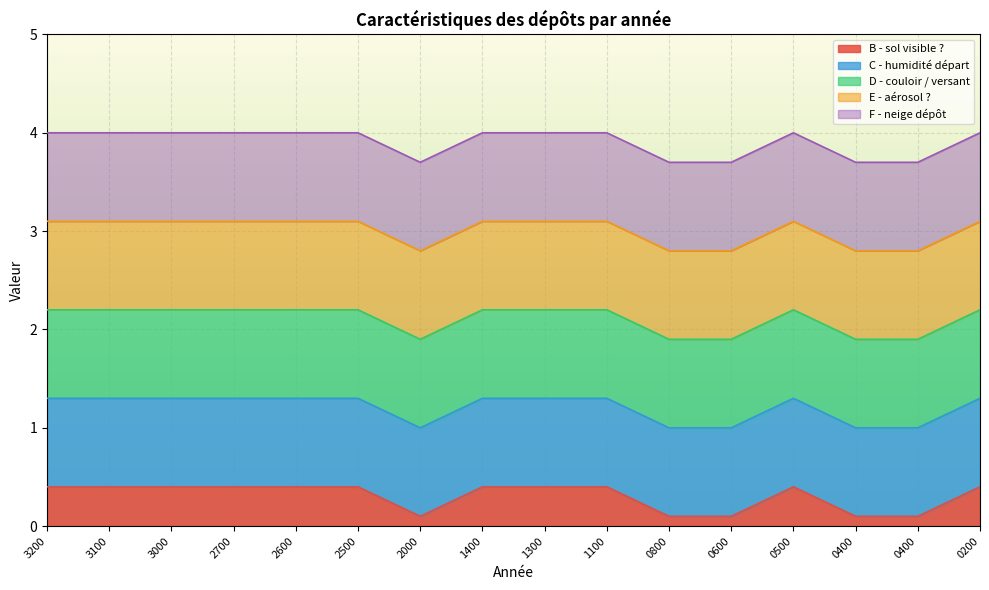

Is it true that B - sol visible ? equals 1 at 0400?

True